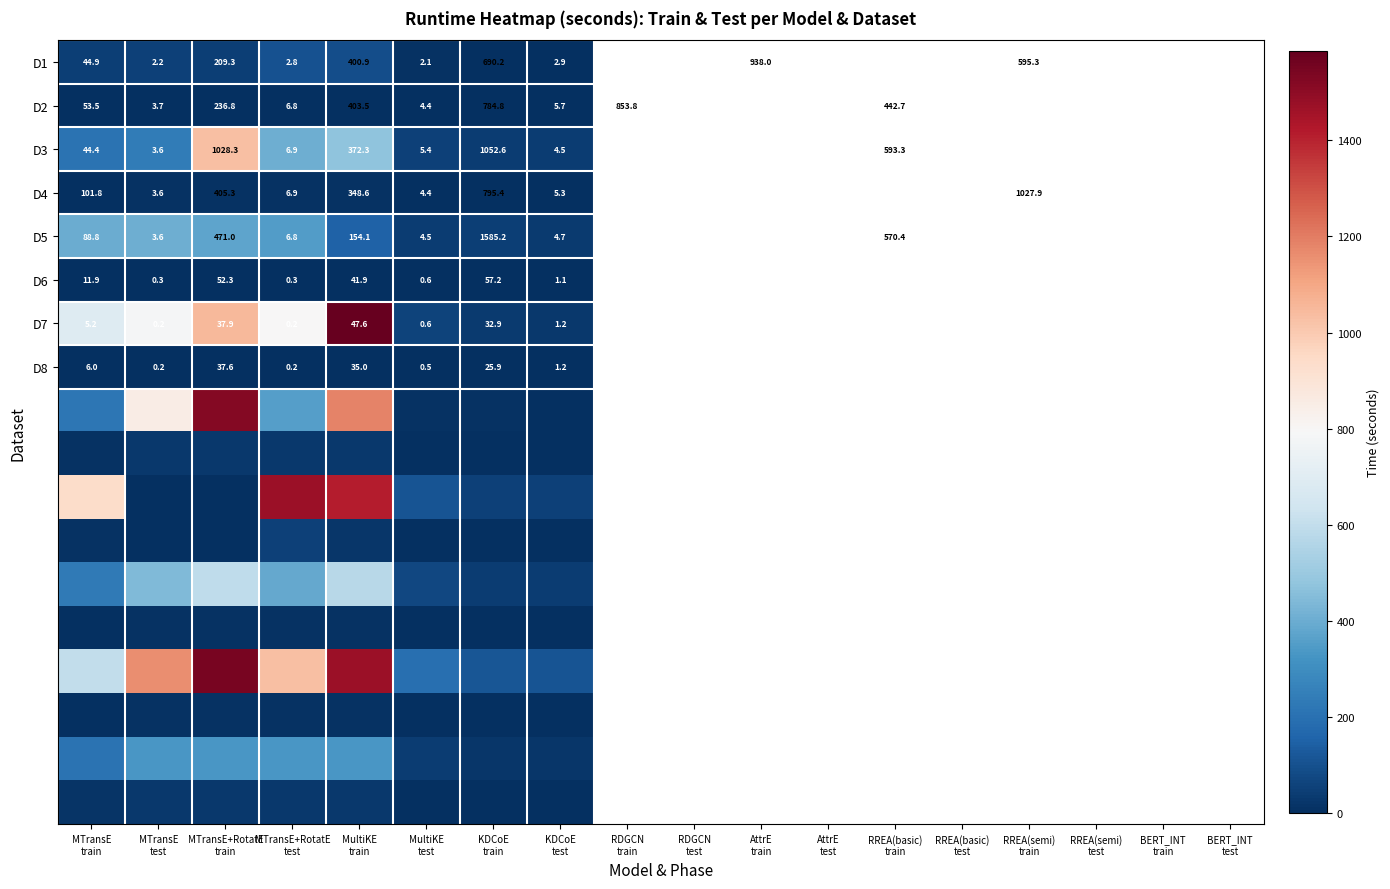

How many data points in D4 are above 101?

4